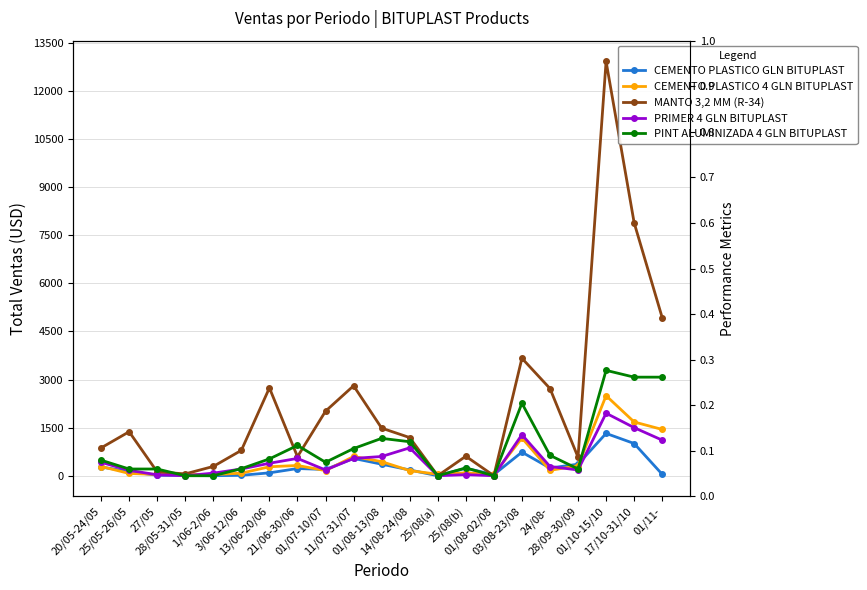

True or false: MANTO 3,2 MM (R-34) has more than 1 points higher than both neighbors.

True